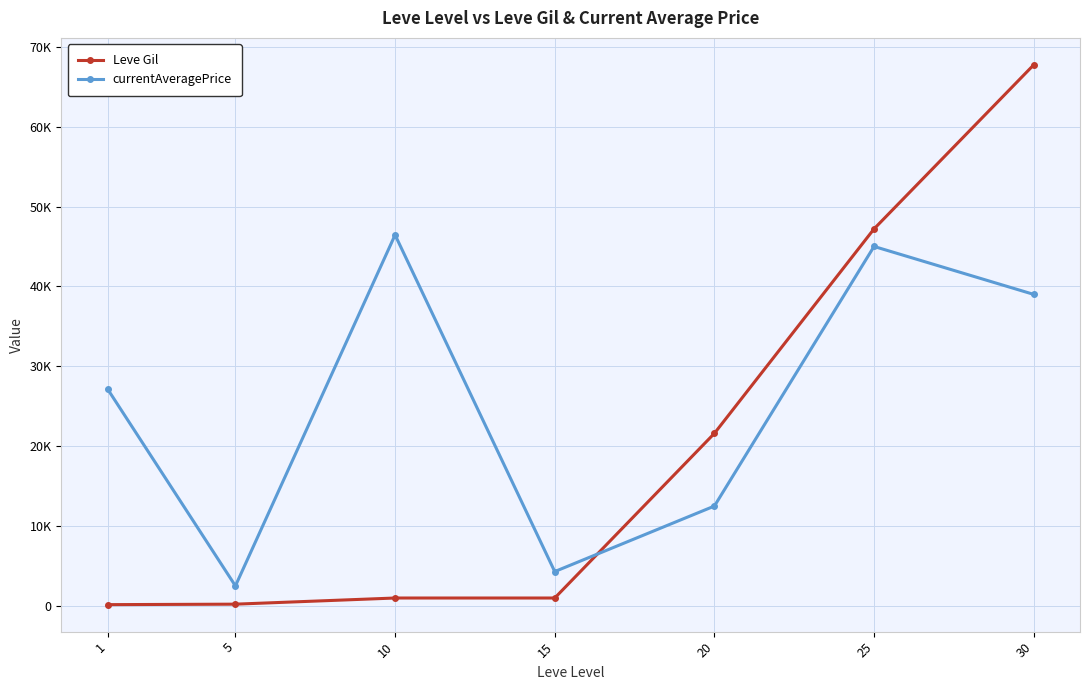

True or false: currentAveragePrice has more than 1 points higher than both neighbors.

True